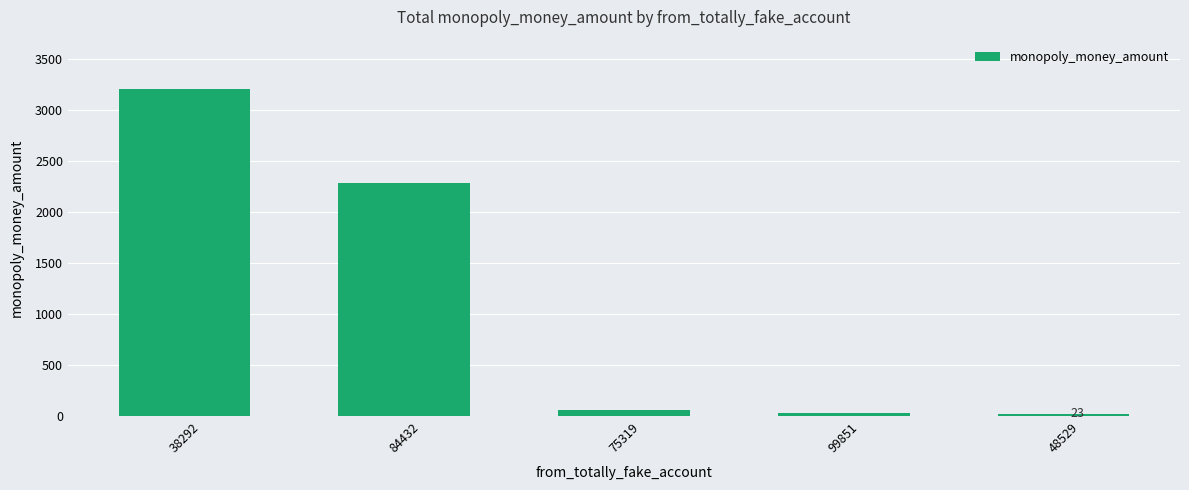

Are the bars grouped side by side (vs. stacked)?

No